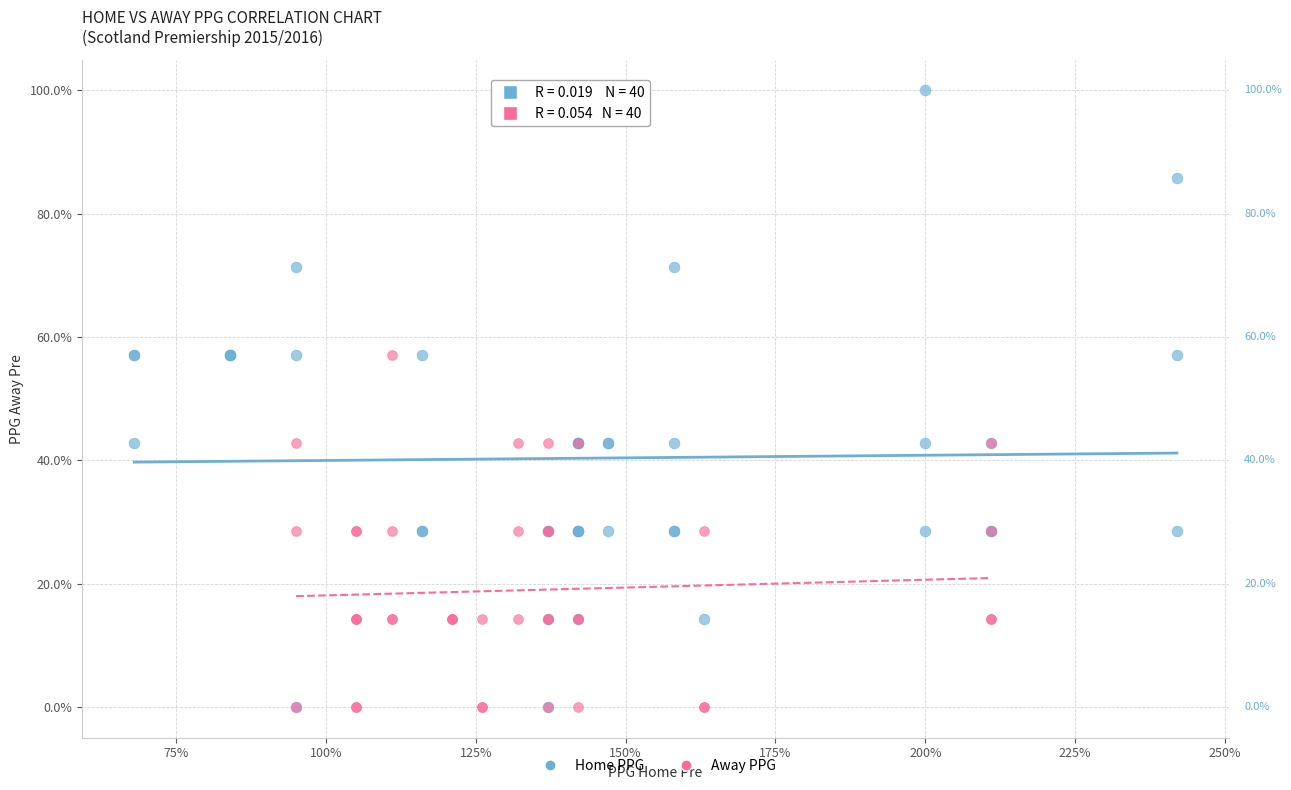

Which series reaches the maximum Y coordinate?

Home PPG